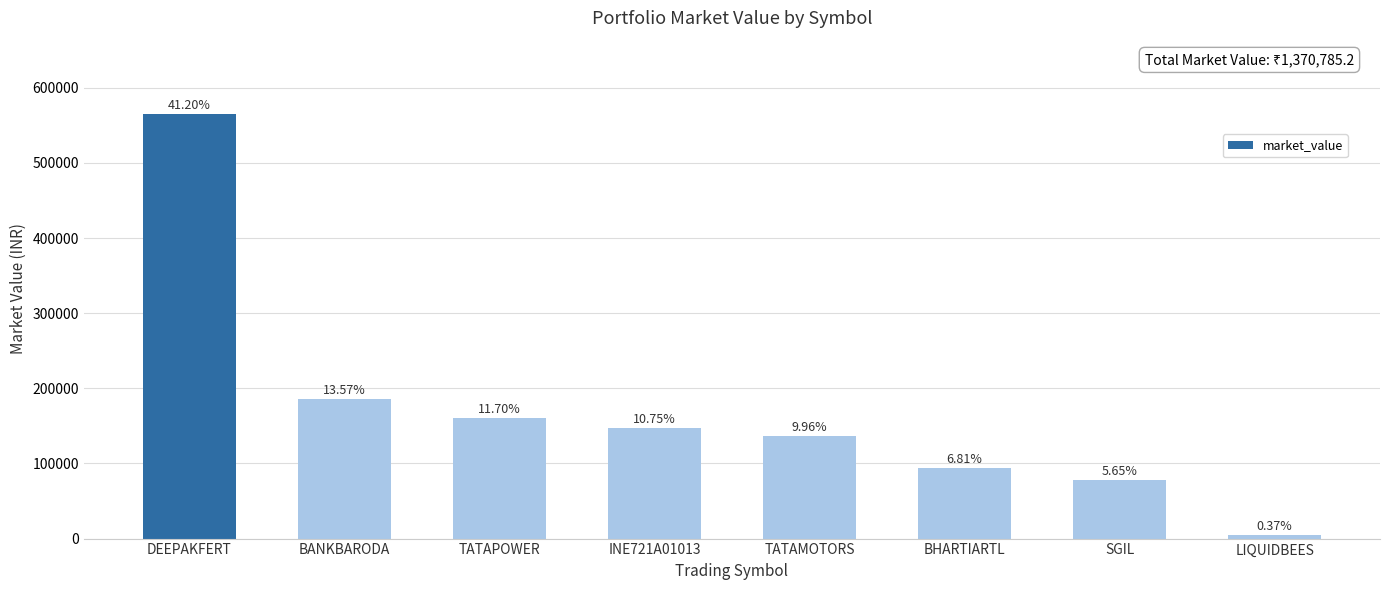

Does the chart contain any negative values?

No